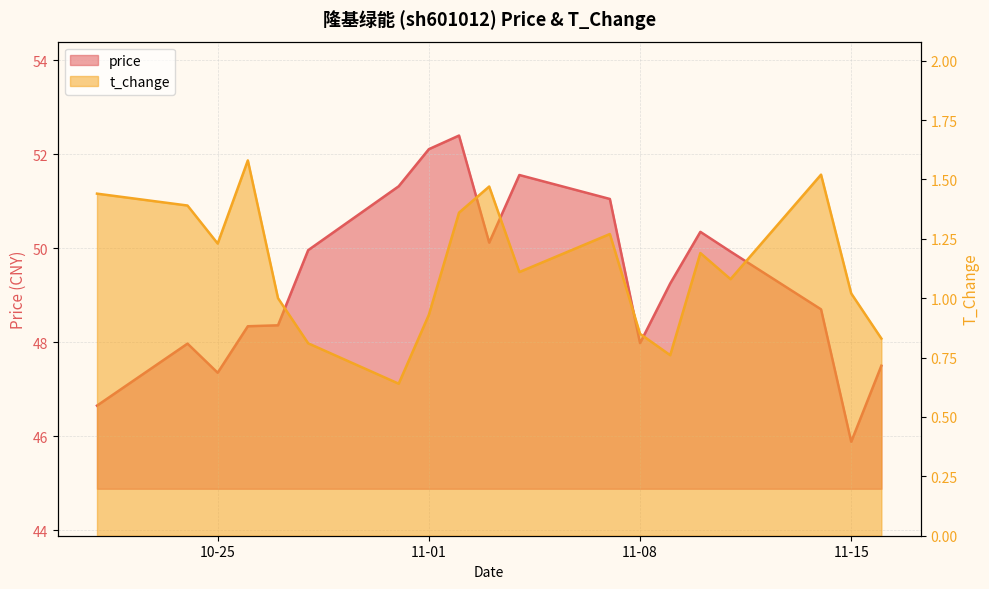

True or false: t_change and price cross at least once.

False